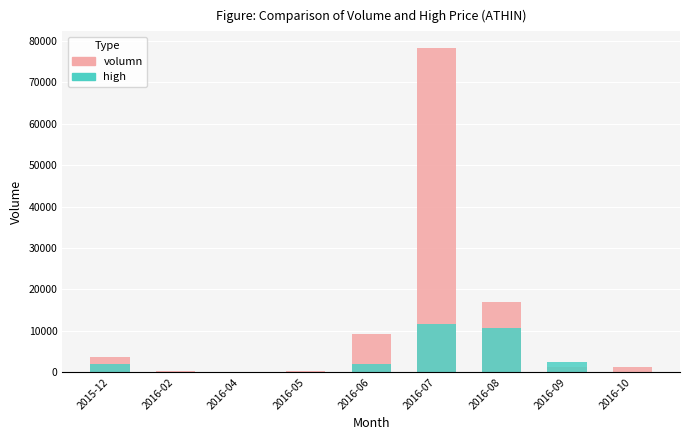

How many distinct data groups are displayed?

2